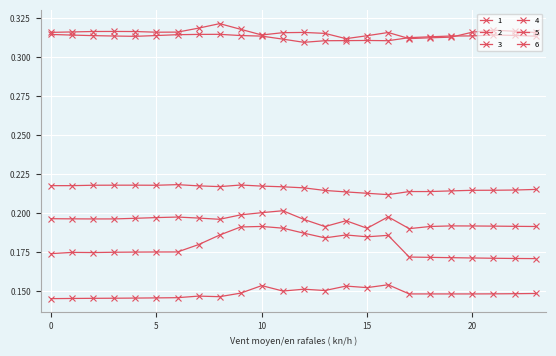

How many series are shown in this chart?

6